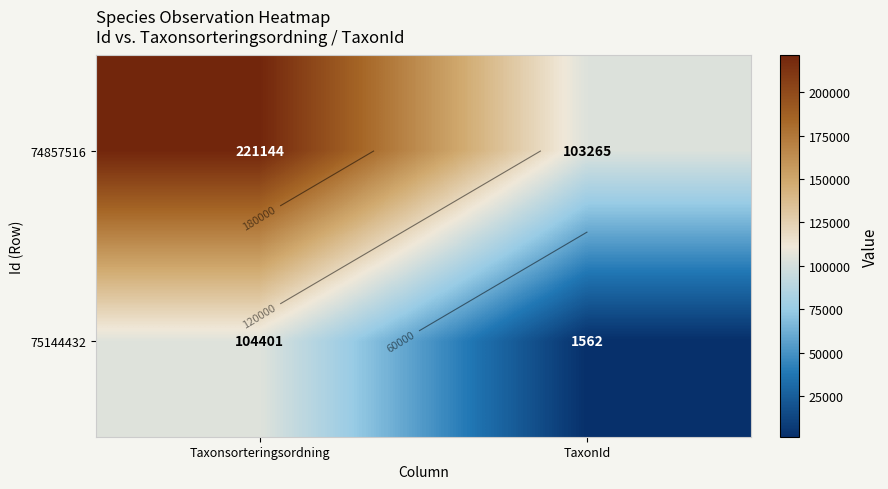

Which series changed the most between Taxonsorteringsordning and TaxonId?

74857516